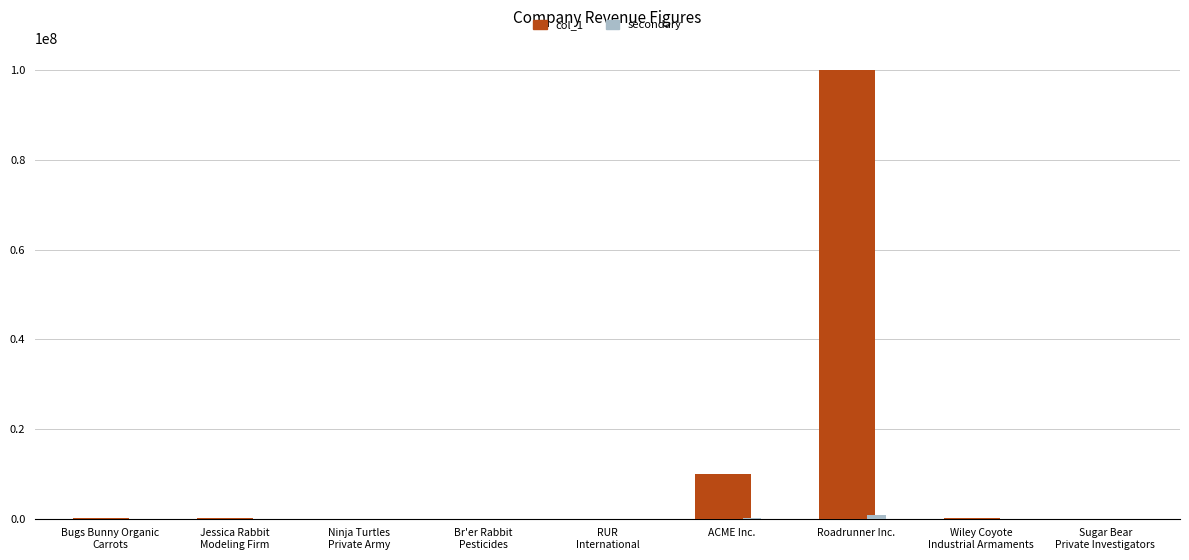

Which label corresponds to the largest value in the chart?

Roadrunner Inc.